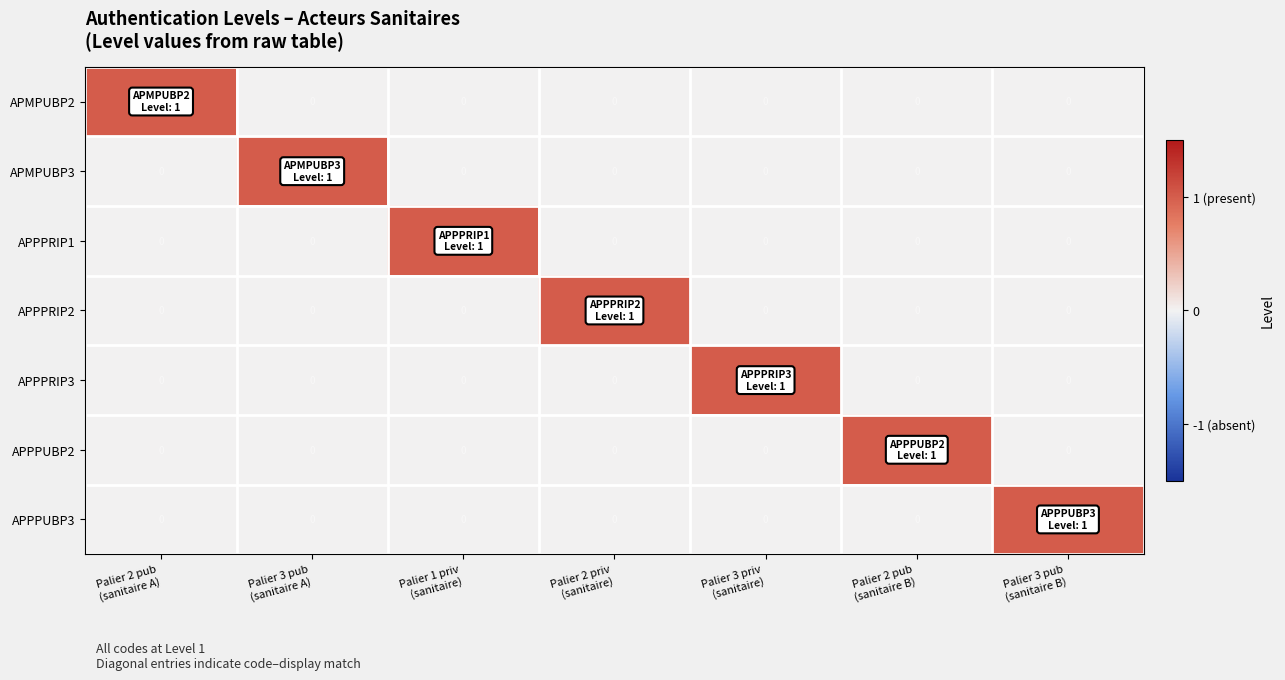

How many data points in APMPUBP2 are above 0?

1